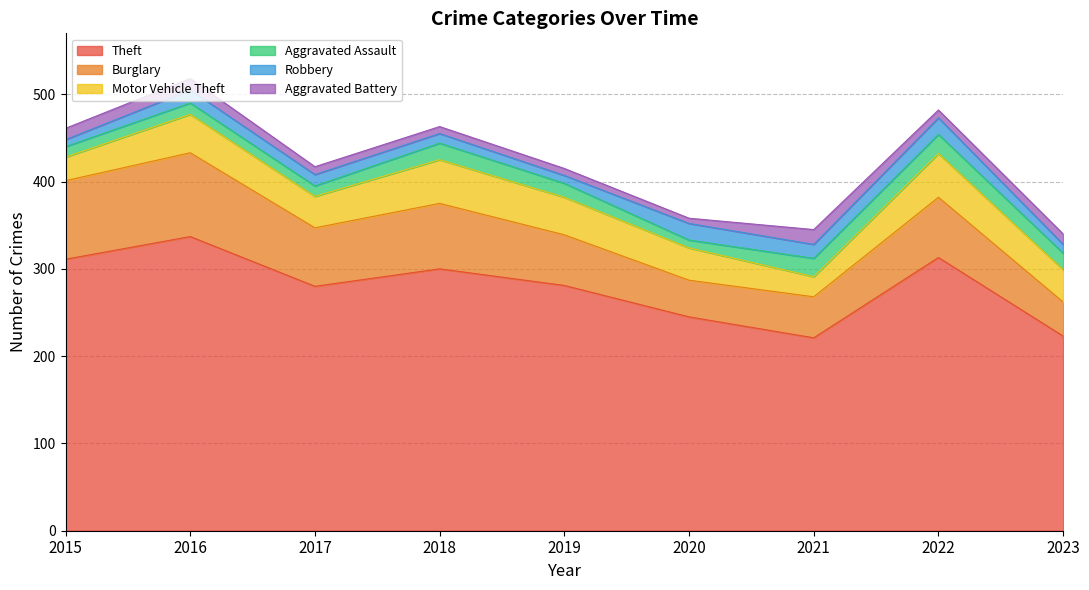

What is the approximate value of Burglary at 2020?

42